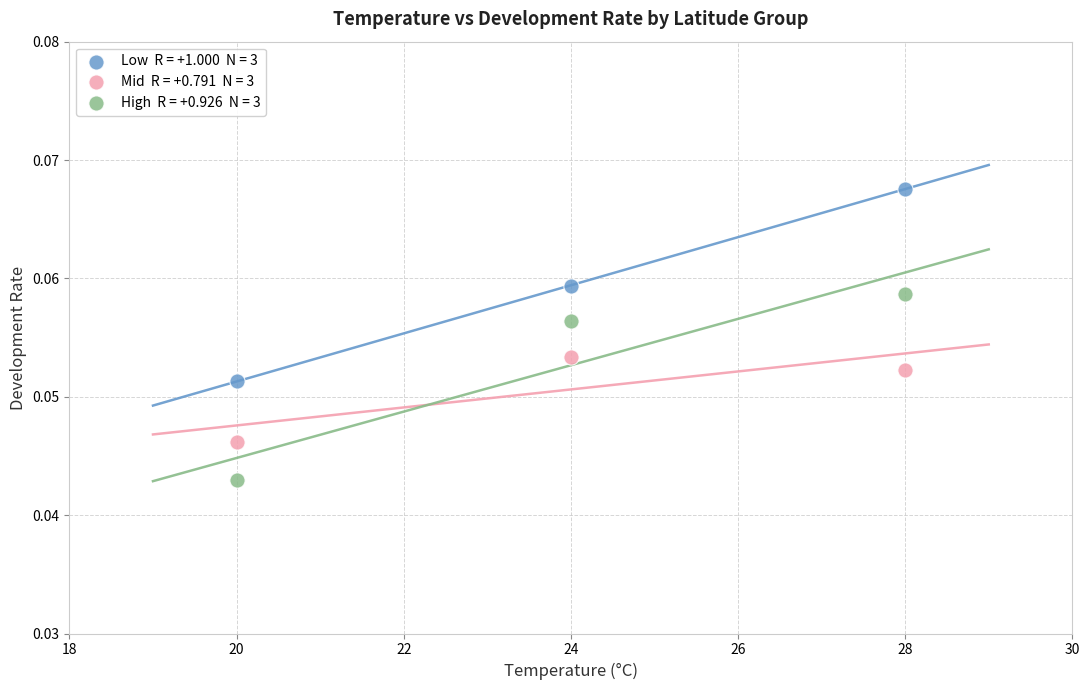

Across all data points, what is the range of X values (max minus min)?

8.0